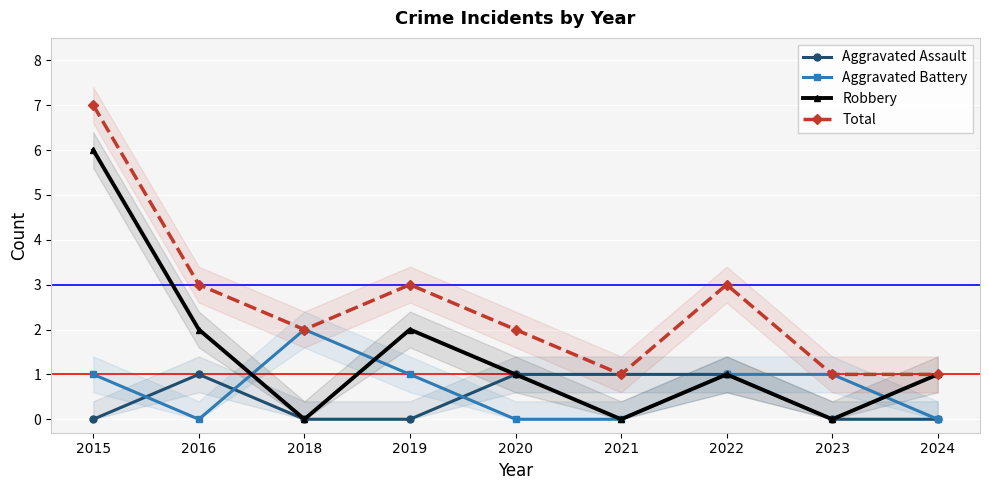

True or false: Aggravated Assault and Robbery intersect in this chart.

False